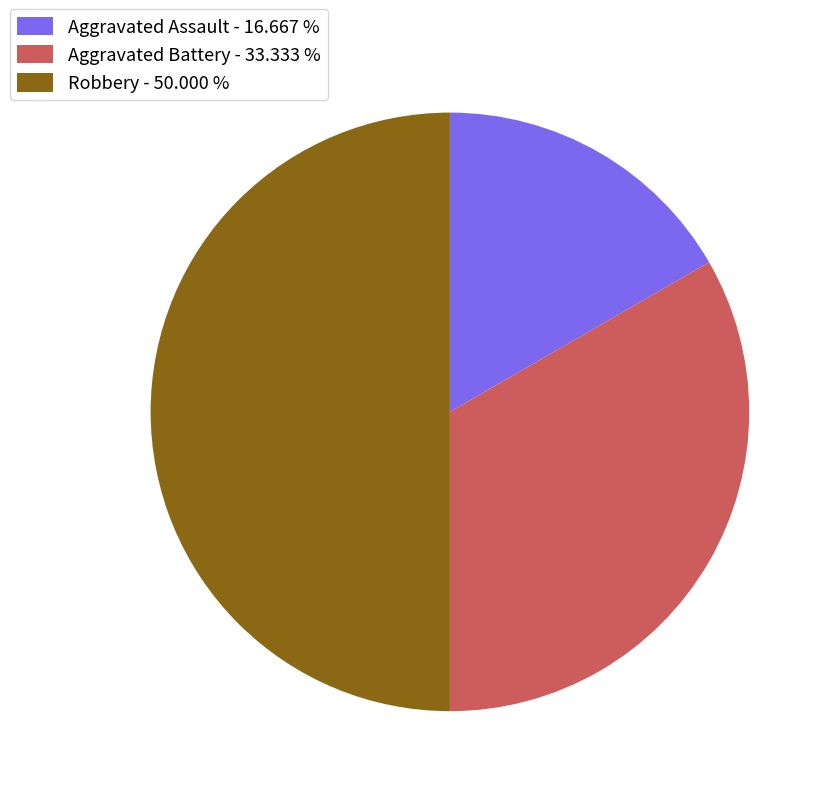

Which category has the smallest portion of the pie?

Aggravated Assault